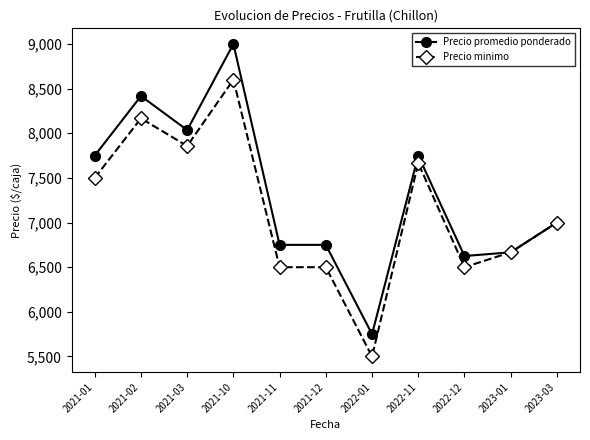

List the series in order of their overall mean, highest first.

Precio promedio ponderado, Precio minimo